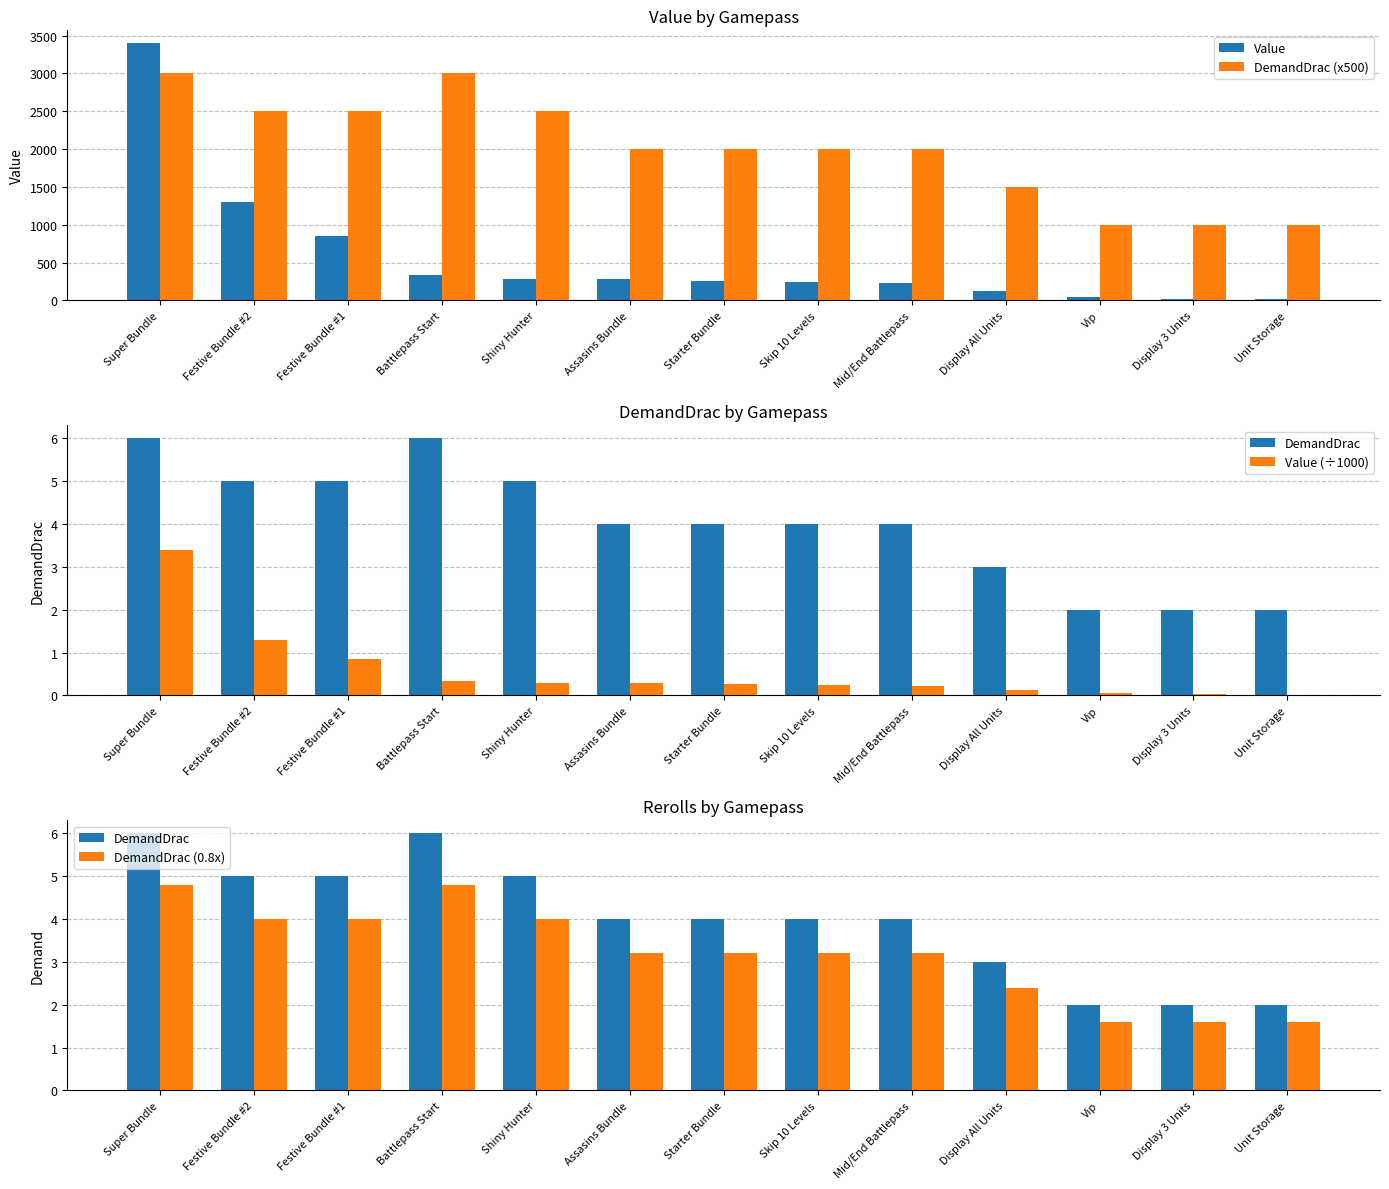

Which label corresponds to the smallest value in the chart?

Unit Storage